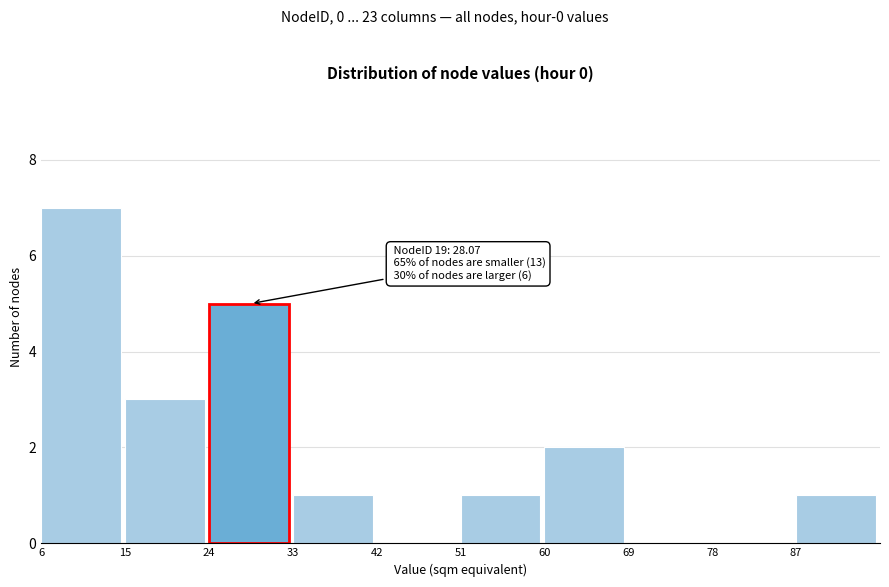

Which range on the x-axis has the tallest bar?

6 to 15